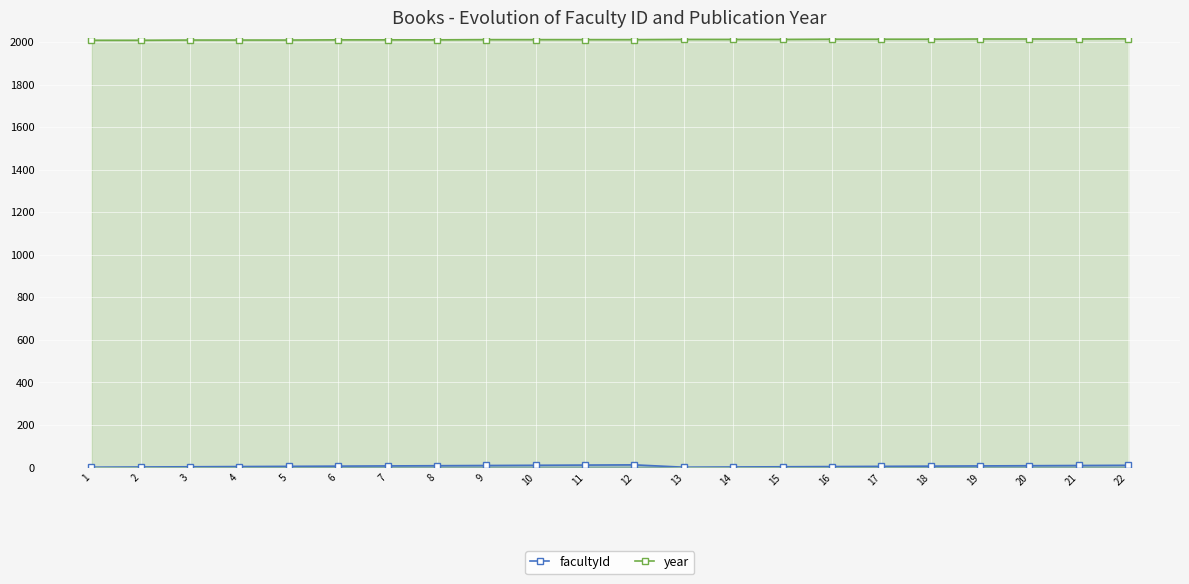

Reading right to left, list all the values displayed in this chart.

facultyId: 22=10	21=9	20=8	19=7	18=6	17=5	16=4	15=3	14=2	13=1	12=12	11=11	10=10	9=9	8=8	7=7	6=6	5=5	4=4	3=3	2=2	1=1
year: 22=2015	21=2014	20=2014	19=2014	18=2013	17=2013	16=2013	15=2012	14=2012	13=2012	12=2011	11=2011	10=2011	9=2011	8=2010	7=2010	6=2010	5=2009	4=2009	3=2009	2=2008	1=2008